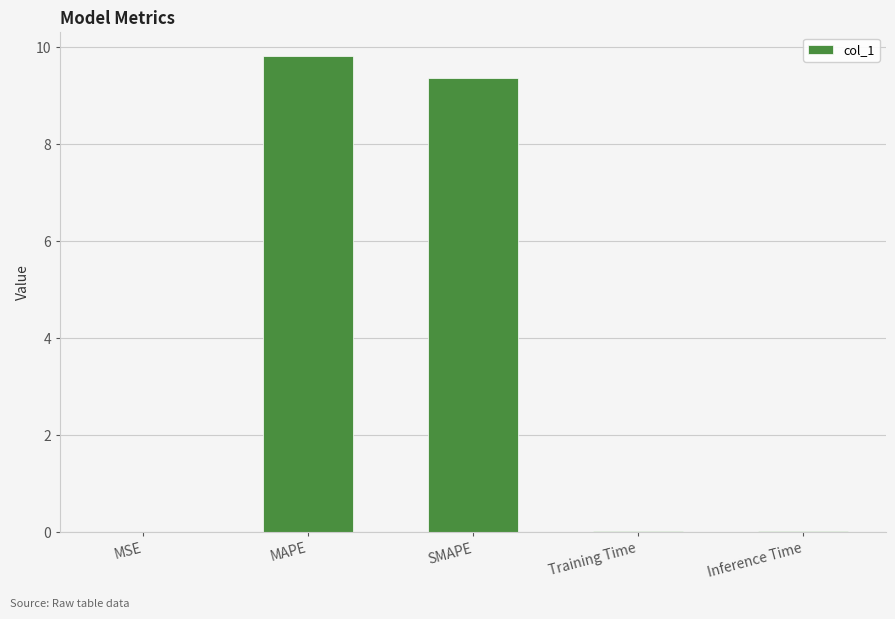

What is the sum of all values?

19.2